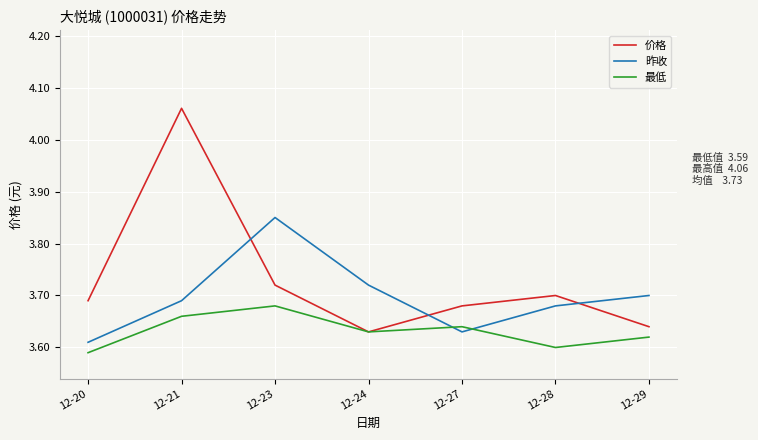

True or false: 最低 has more than 2 points higher than both neighbors.

False